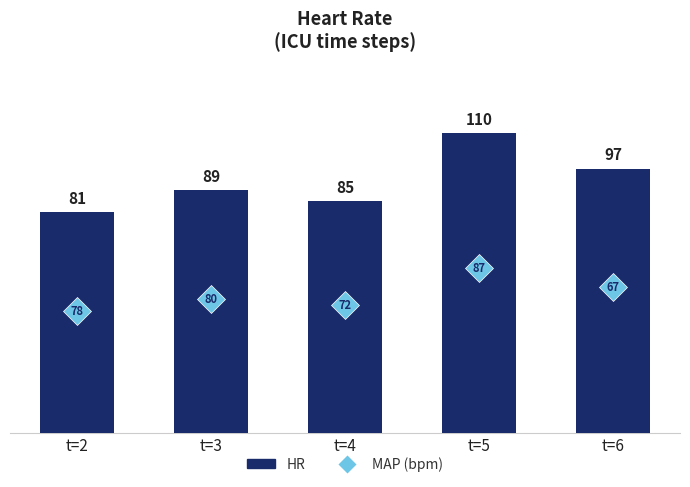

At which category does the chart reach its peak across all series?

t=5